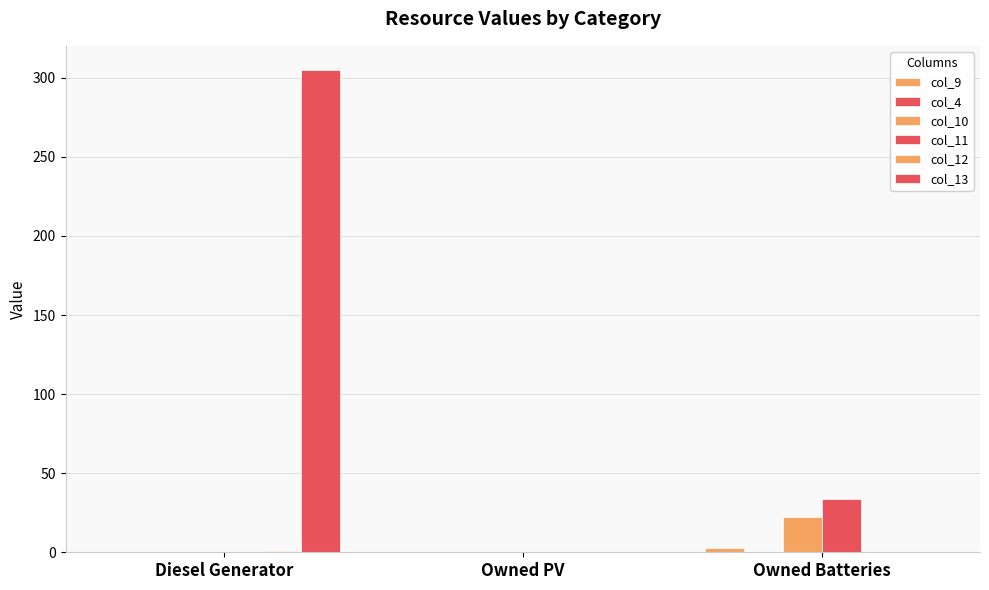

Are the bars horizontal?

No